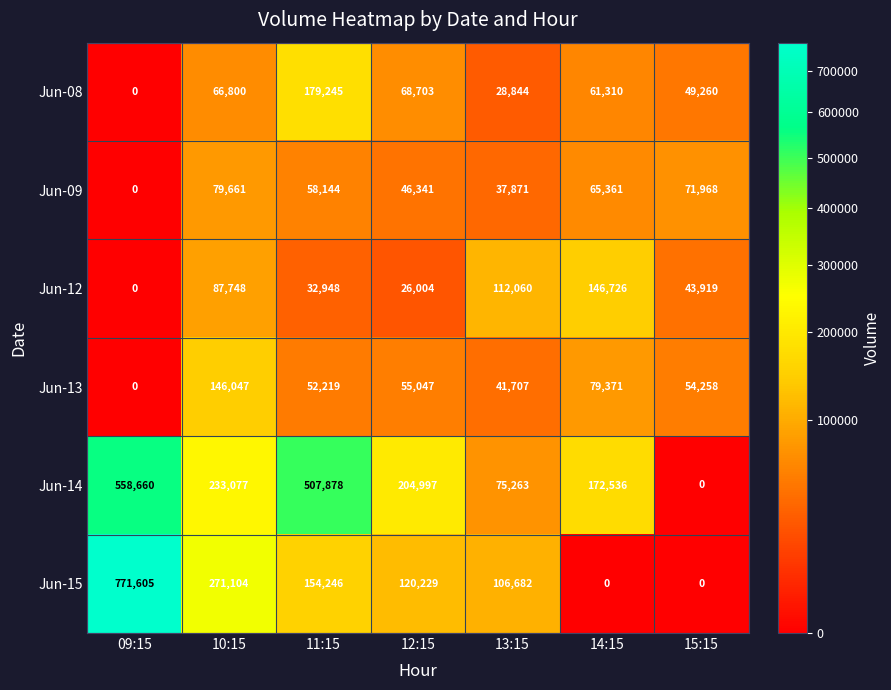

What is the sum of the Jun-14 values at 10:15 and 09:15?

791737